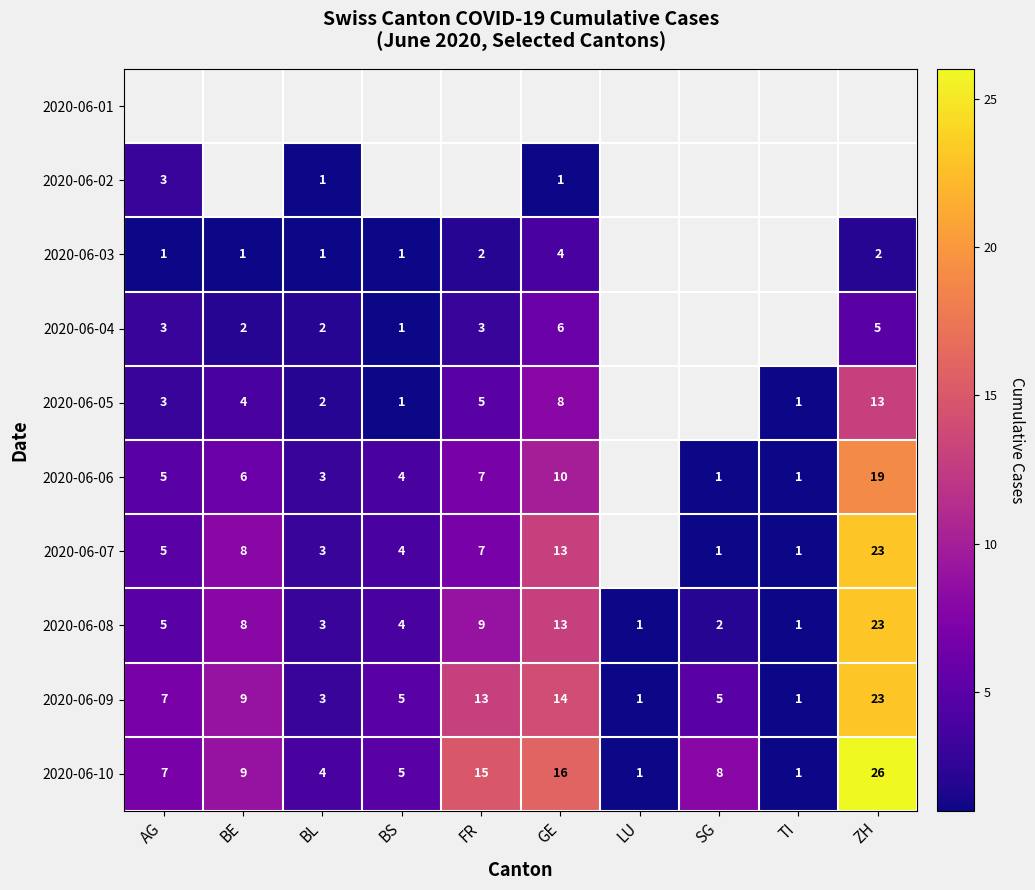

What is the sum of the 2020-06-06 values at FR and BL?

10